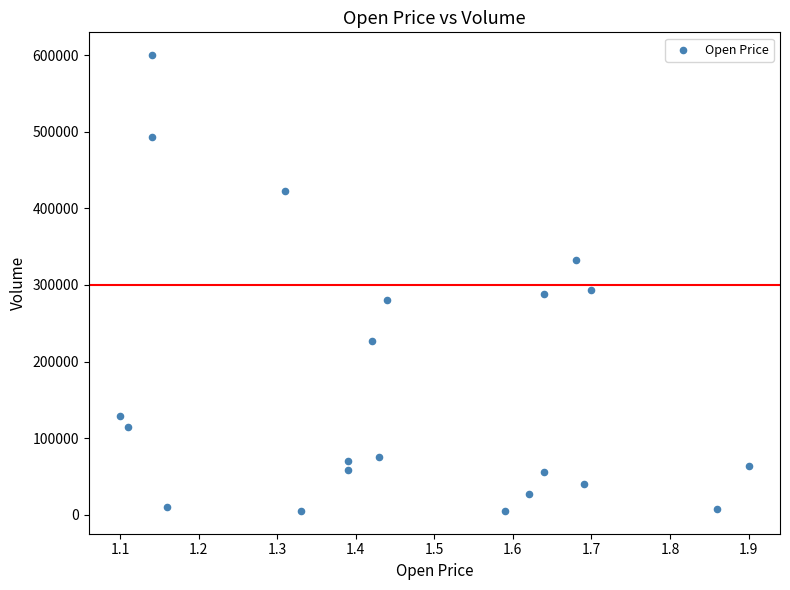

What is the range of Y values (max minus min)?

595000